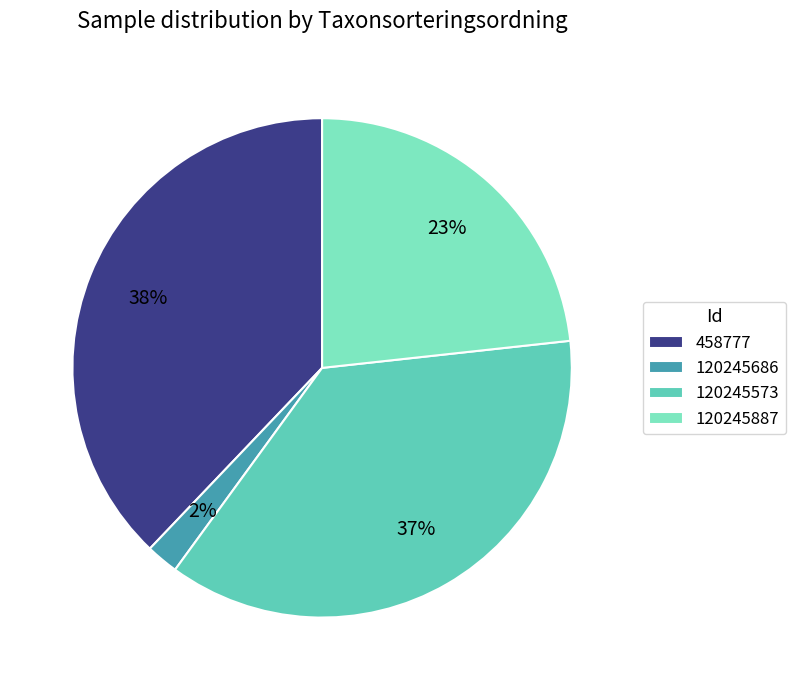

Is there any slice that represents more than half of the pie?

No